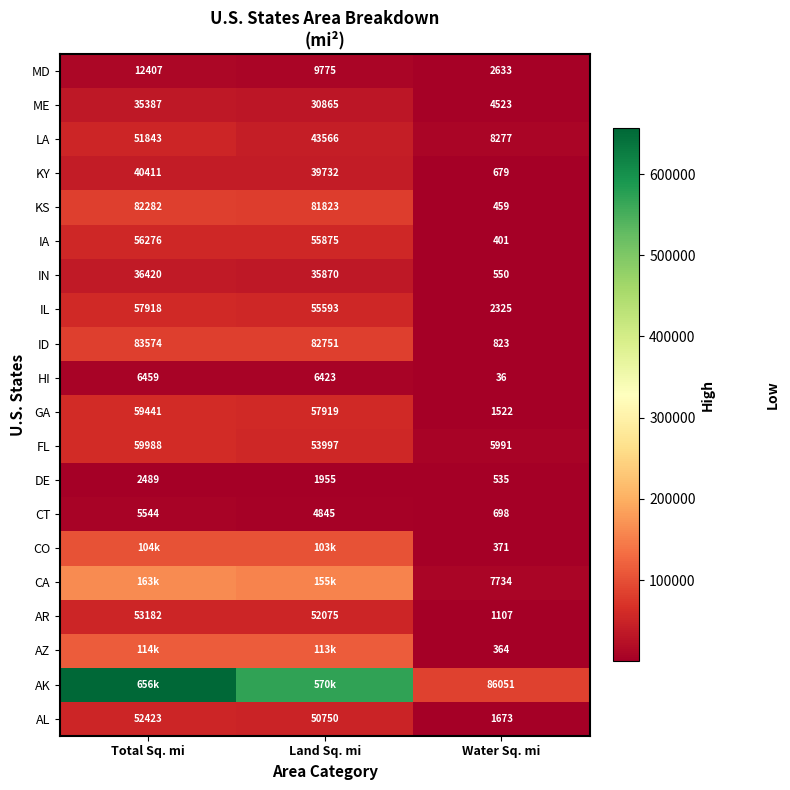

Where is HI nearest to the value 3247?

Land Sq. mi